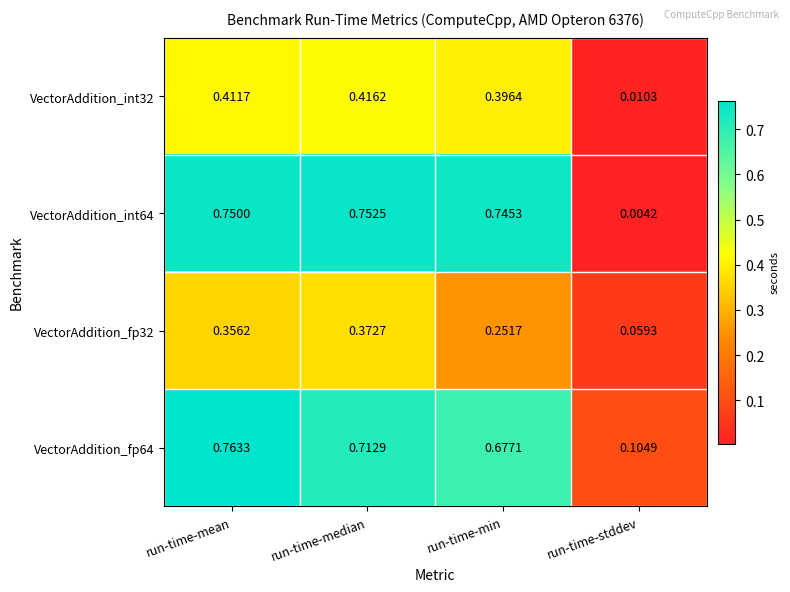

Where is VectorAddition_int64 nearest to the value 0?

run-time-stddev